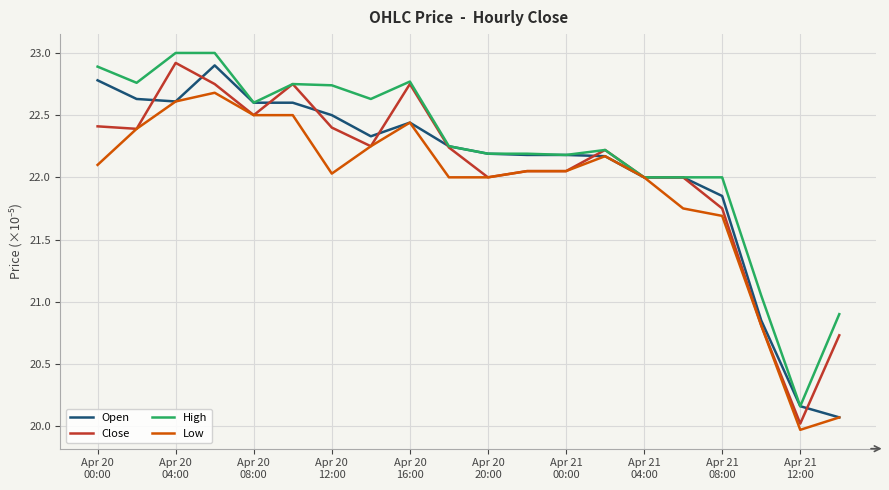

What is the lowest value of the Open series?

20.1